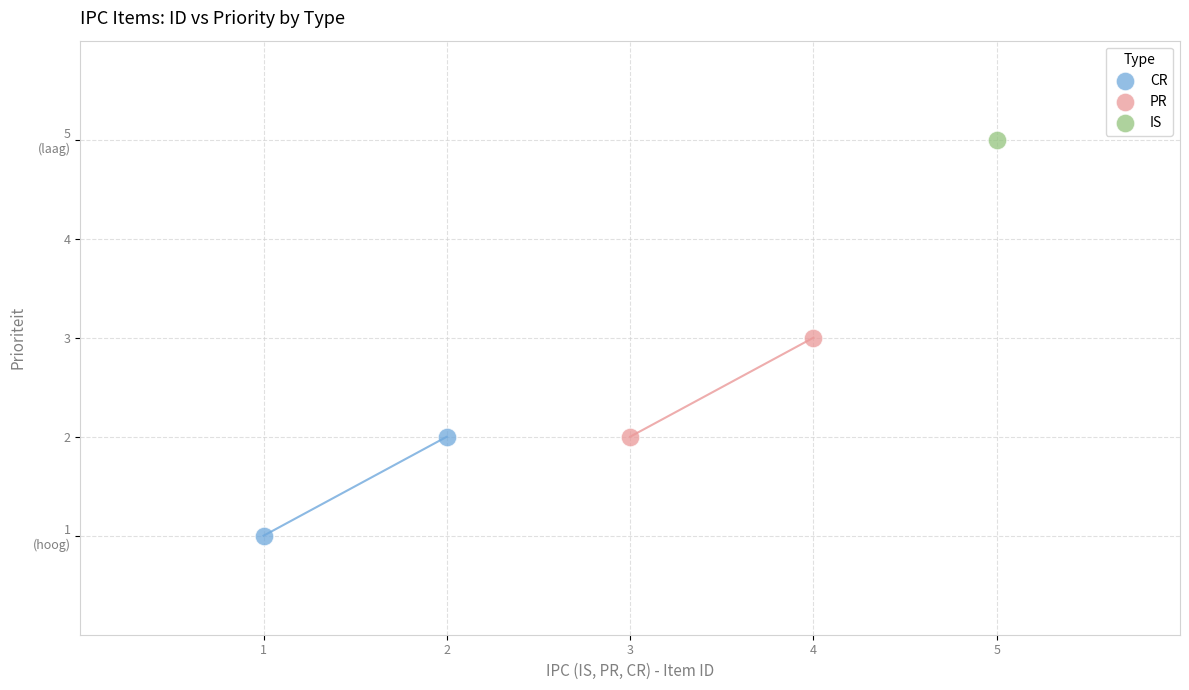

What are all the series names shown in the legend?

CR, PR, IS